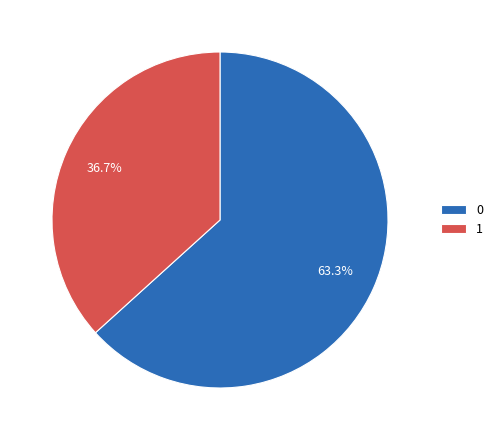

The 0 slice represents 78% of the pie. True or false?

False